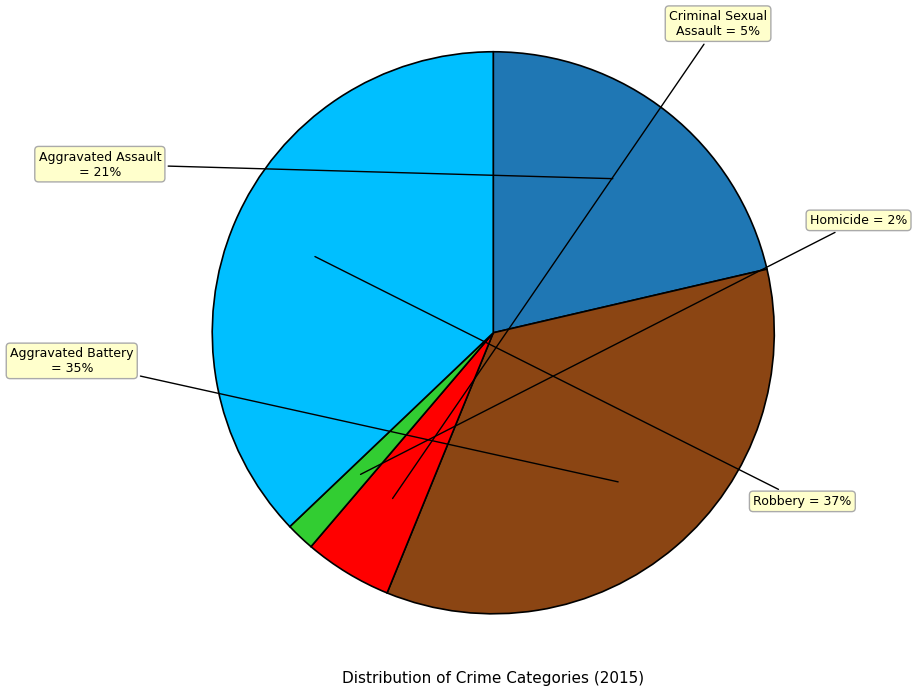

Do Criminal Sexual Assault and Aggravated Battery together represent more than half of the pie?

No